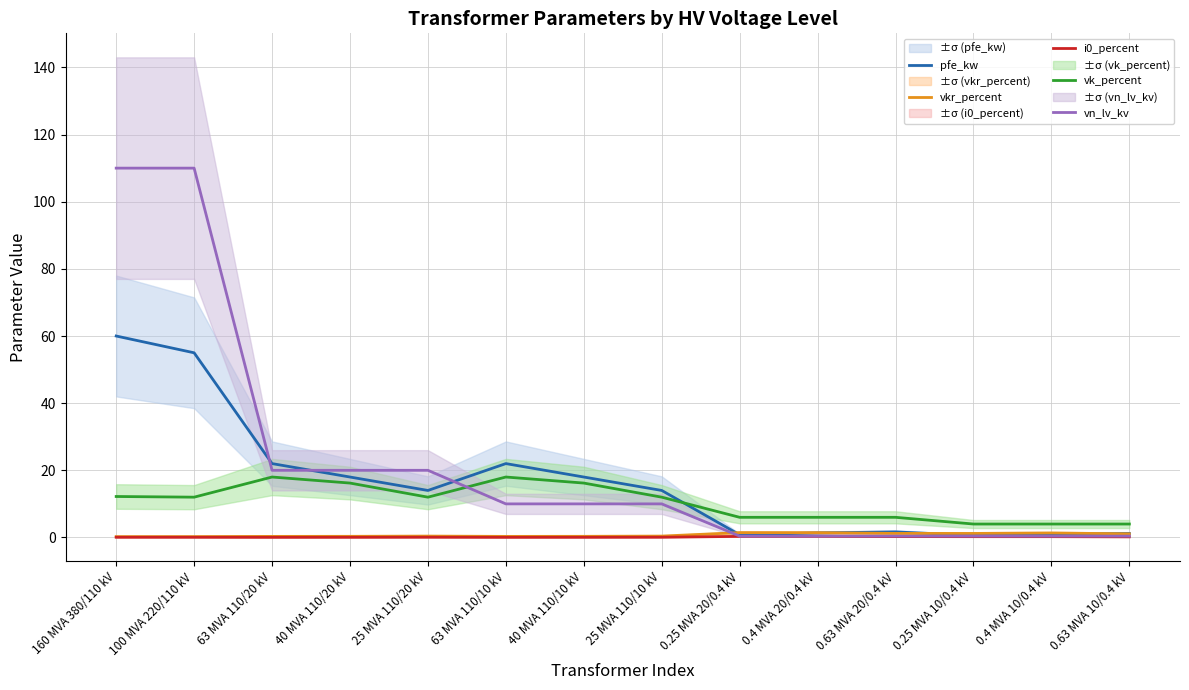

What position from the right is 0.25 MVA 20/0.4 kV?

6